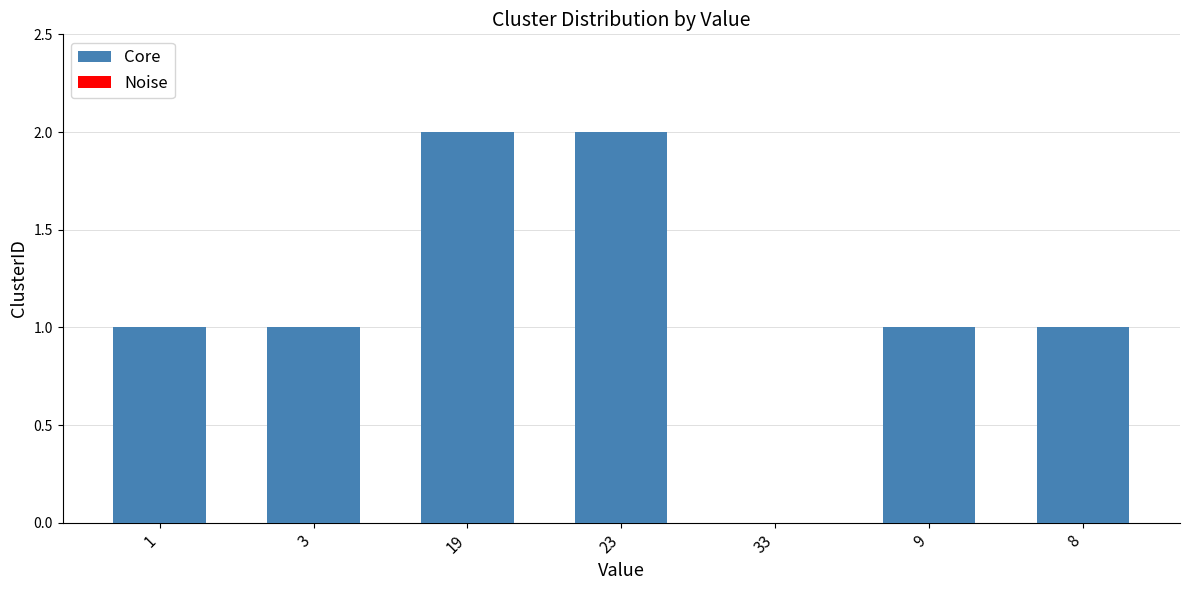

True or false: the data shows 3 at 23.

False